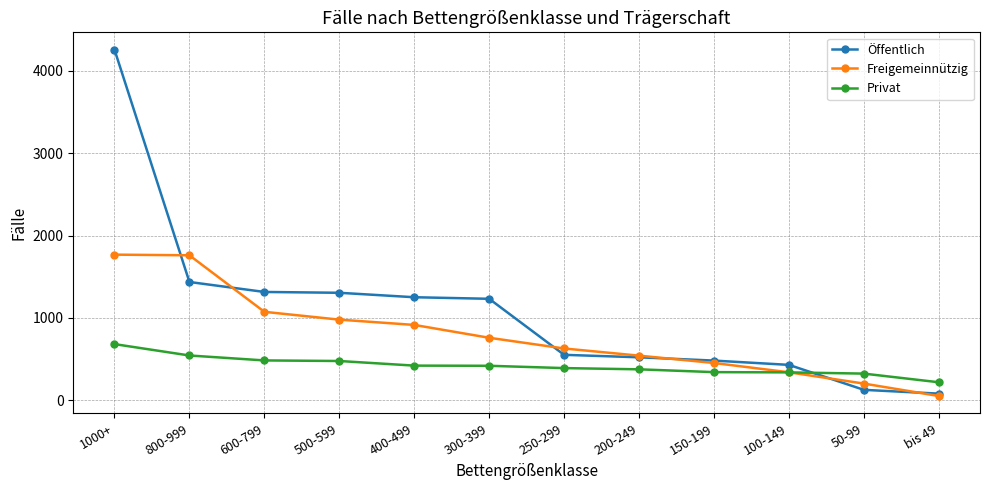

The Freigemeinnützig series shows 1733 at 500-599. True or false?

False